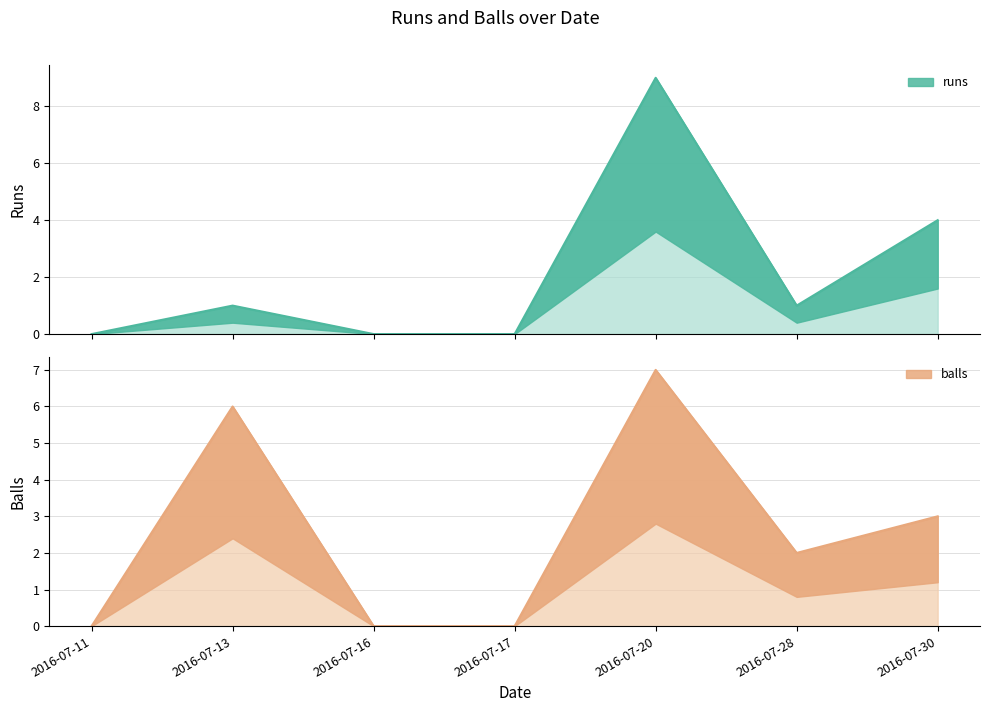

What is the difference between the highest and lowest values at 2016-07-28?

1